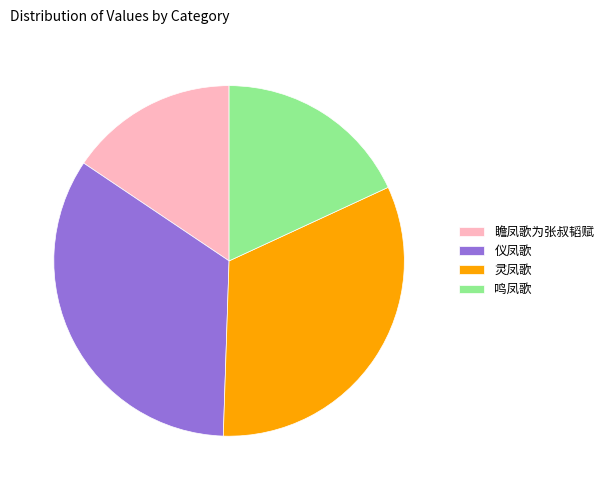

How many segments does this pie chart have?

4